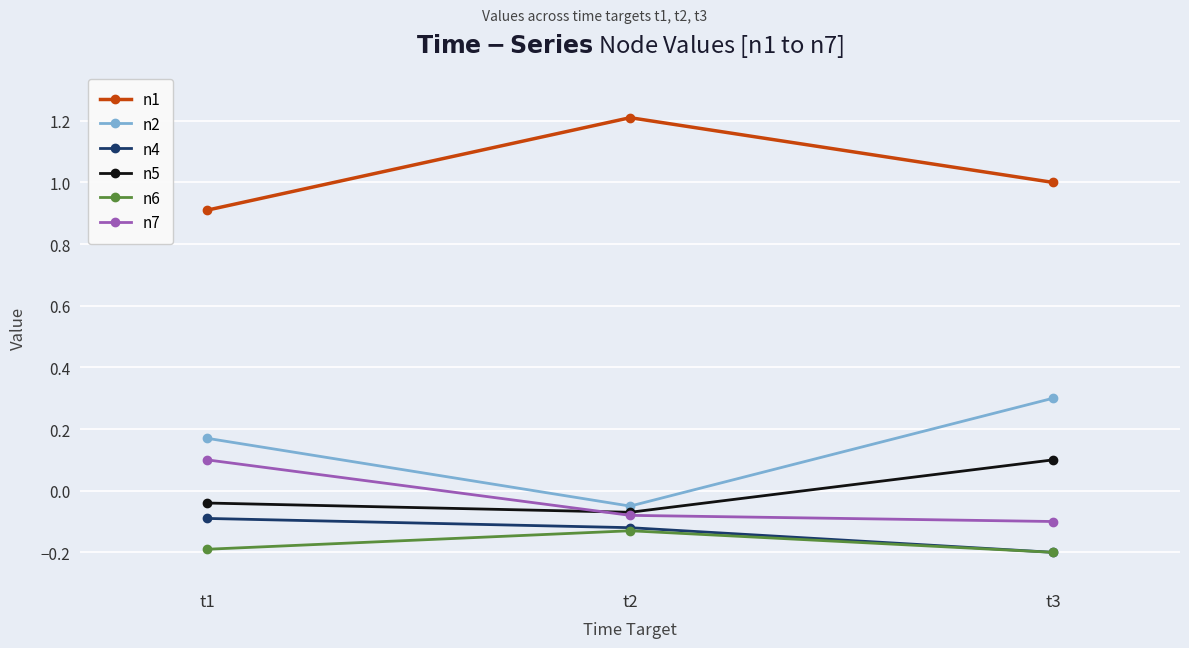

What is the greatest value displayed?

1.2